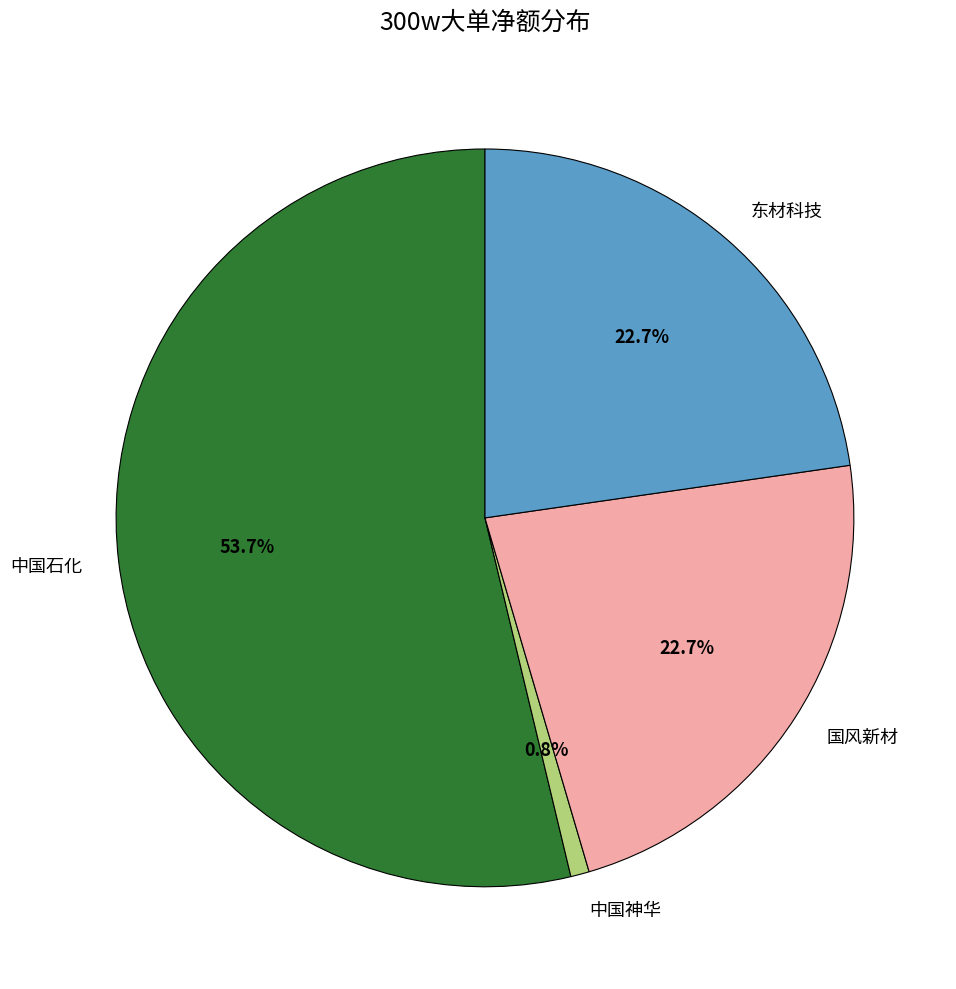

Do 中国神华 and 中国石化 together represent more than half of the pie?

Yes